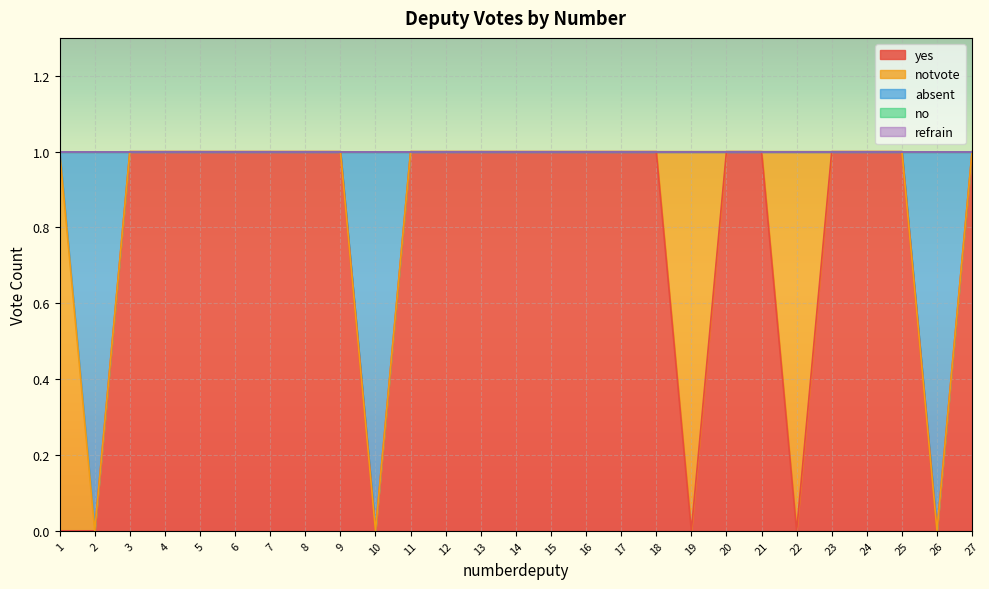

True or false: refrain and notvote cross at least once.

False